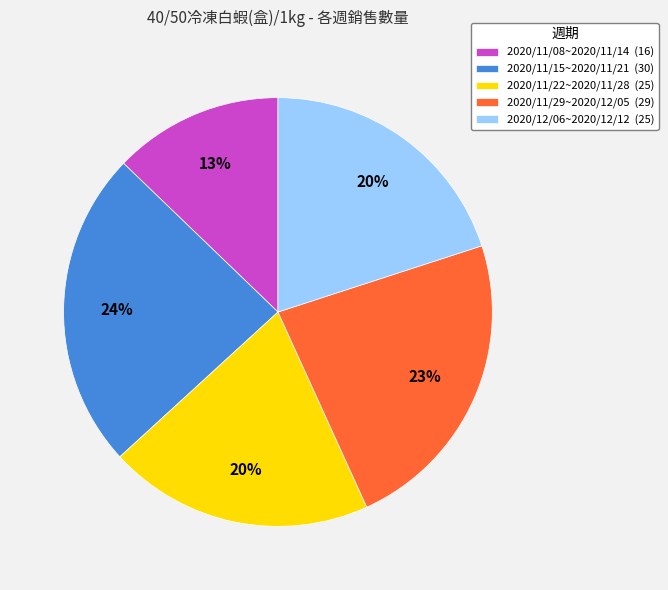

The 2020/11/08~2020/11/14 slice represents 21% of the pie. True or false?

False